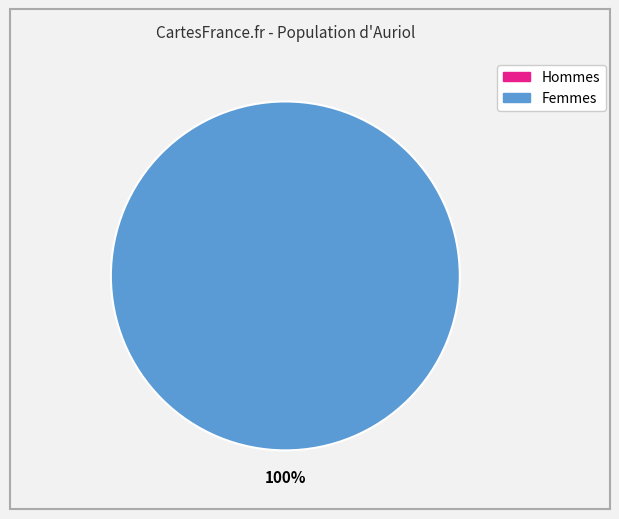

How many segments does this pie chart have?

2